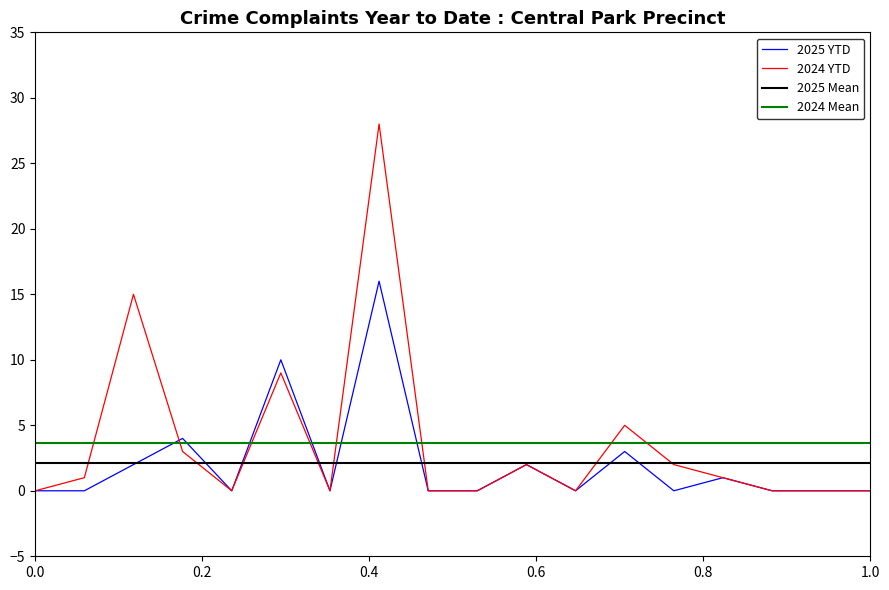

What is the difference between the second highest and second lowest values in the 2025 YTD series?

10